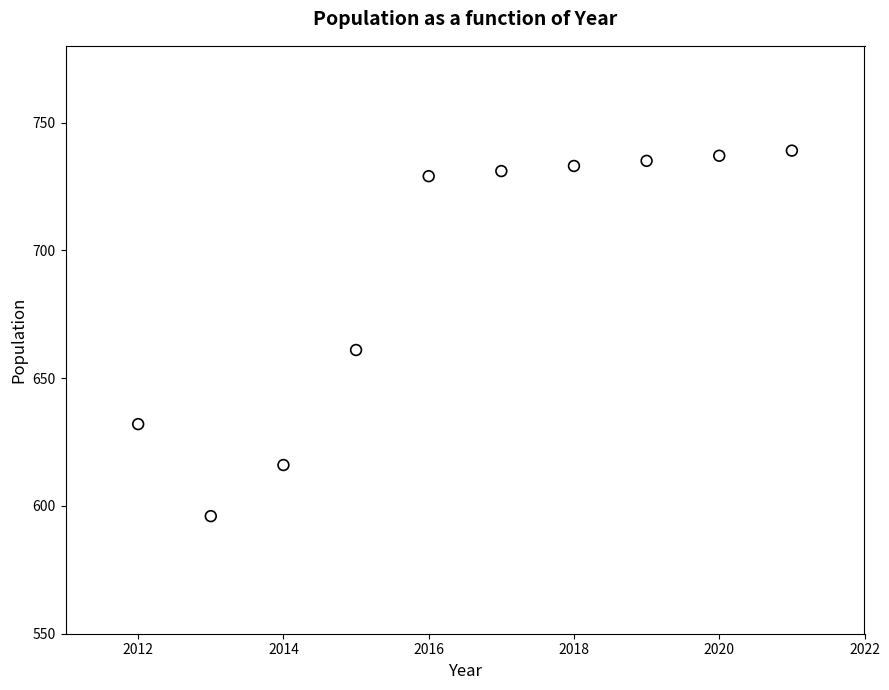

What Y value in the scatter plot is closest to 667?

661